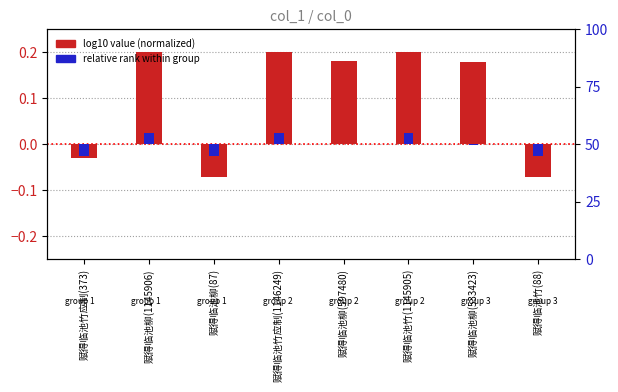

Reading left to right, extract all data points from this chart.

log10 value (normalized): -0.0	0.2	-0.1	0.2	0.2	0.2	0.2	-0.1
relative rank within group: -0.0	0.0	-0.0	0.0	0.0	0.0	-0.0	-0.0